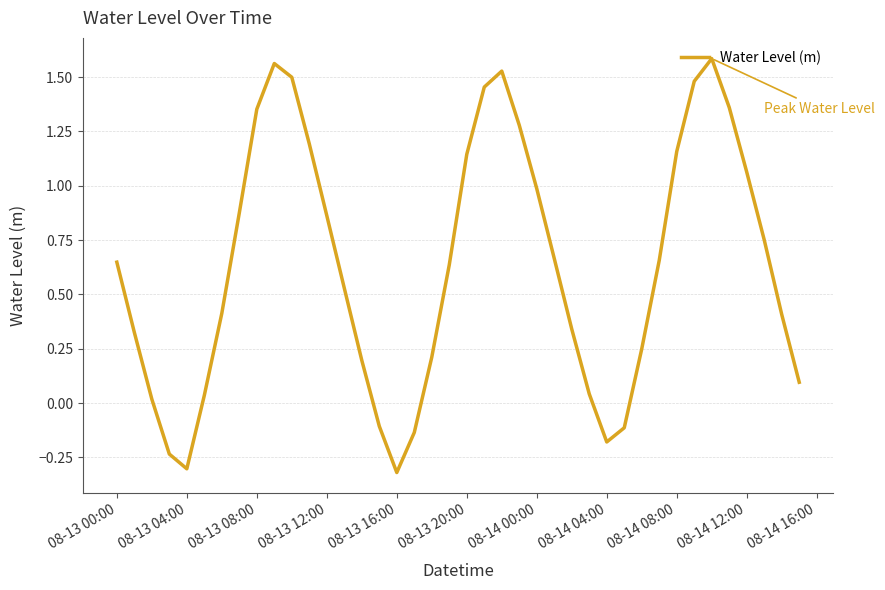

What is the change in value from 08-13 20:00 to 08-14 04:00?

-1.3